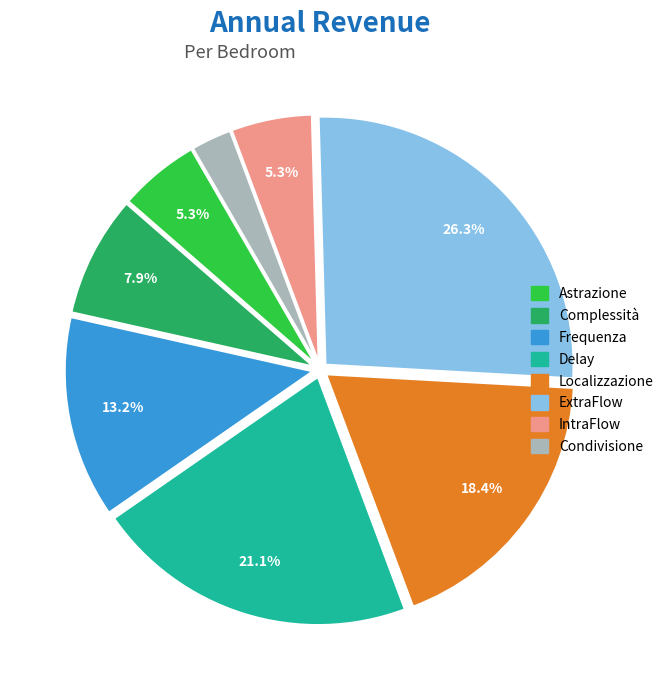

Does Delay account for over 50% of the chart?

No